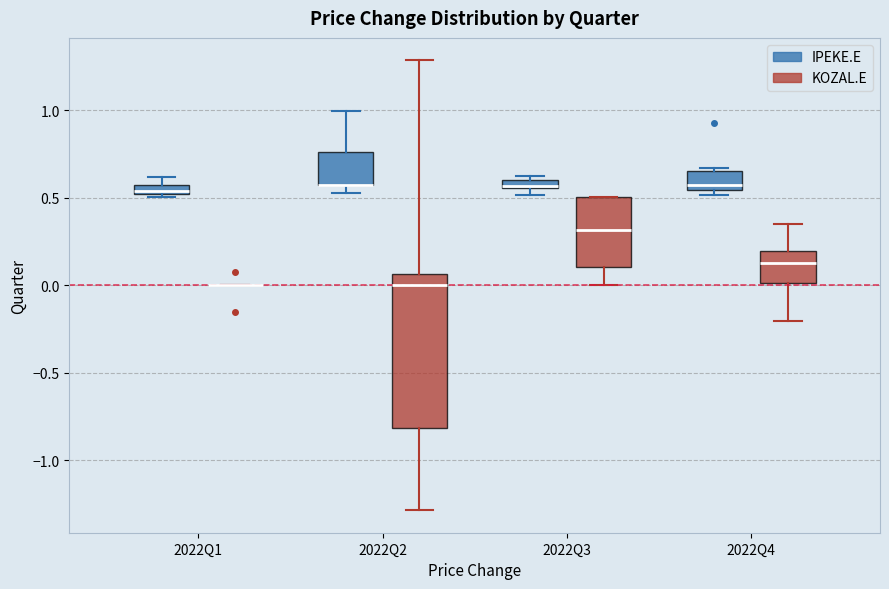

Which box is the tallest, from its lower edge to its upper edge?

2022Q2 (KOZAL.E)